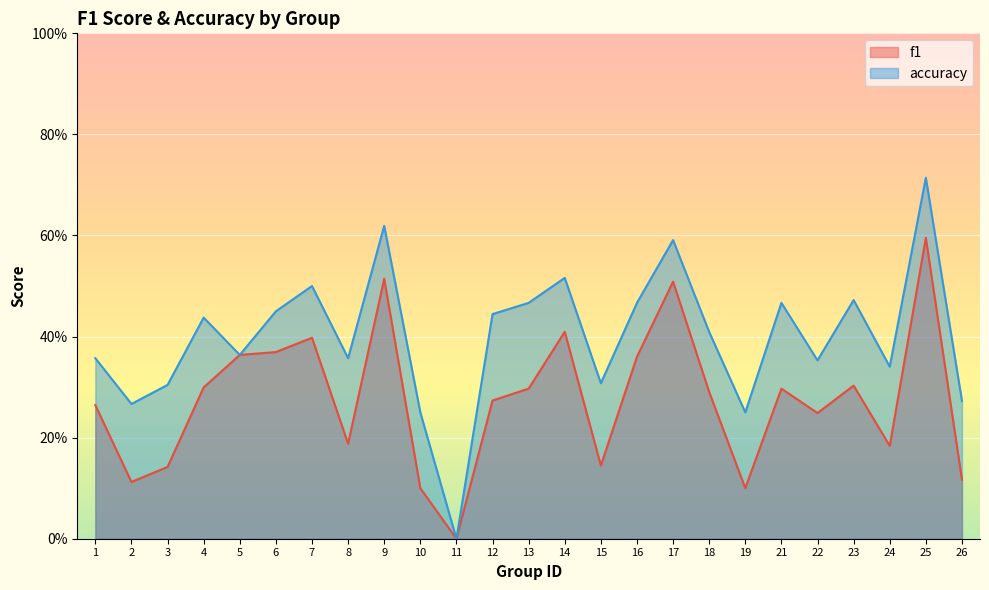

True or false: accuracy and f1 cross at least once.

False